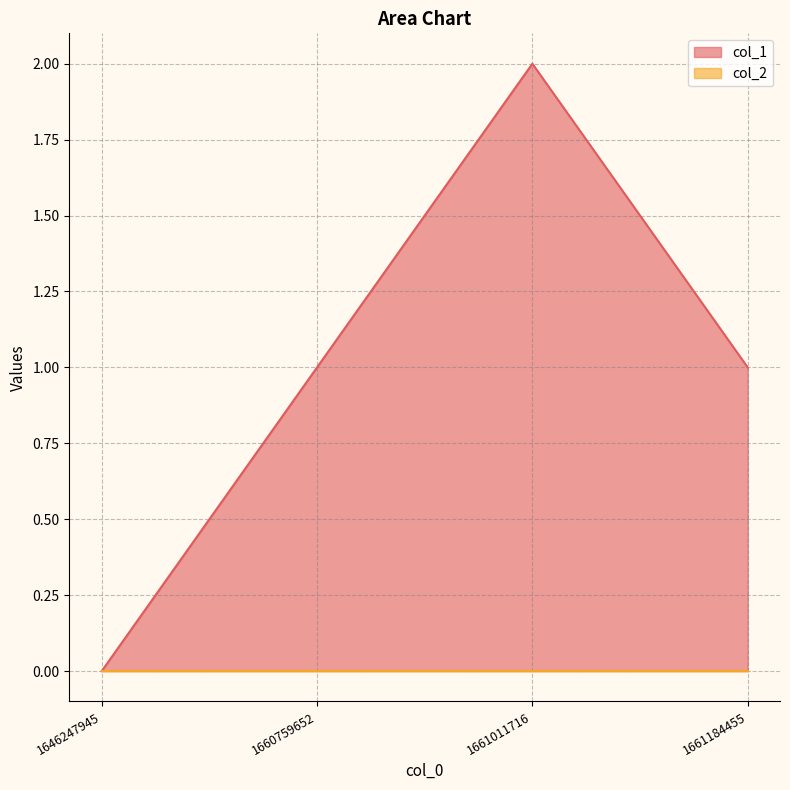

True or false: the data shows 1 at 1660759652.

False